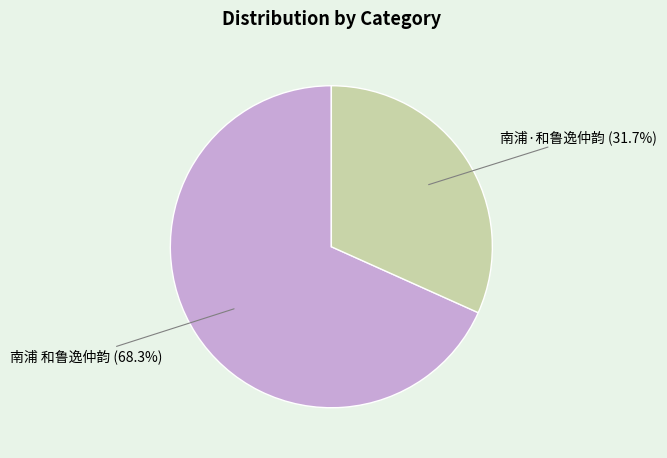

What is the smallest slice in the pie chart?

南浦·和鲁逸仲韵